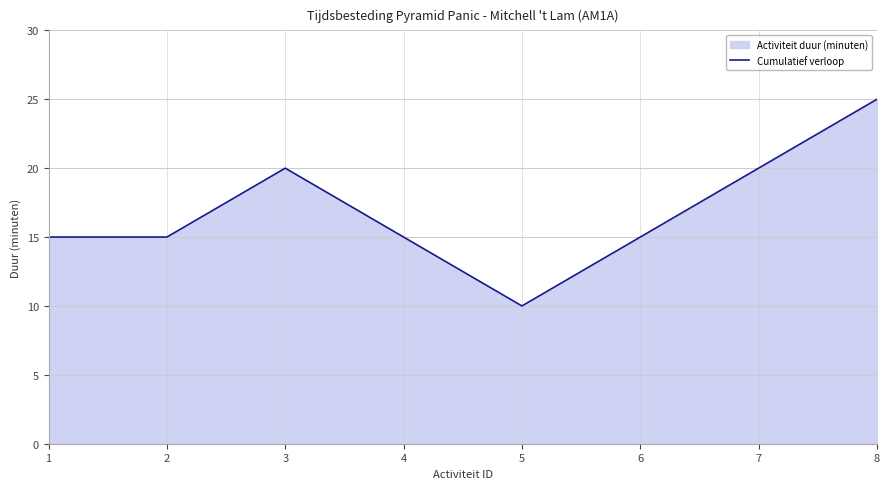

What is the change in value from 3 to 4?

-5